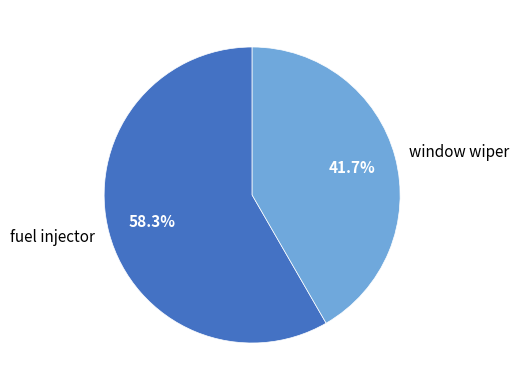

Is it true that fuel injector is 58% of the pie?

True